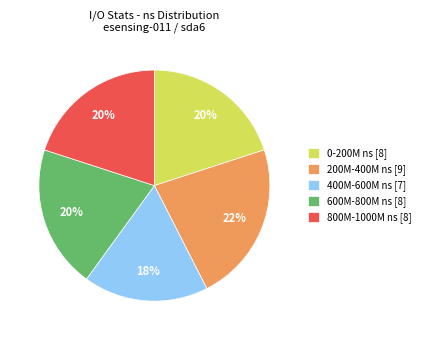

Is there a majority slice in this chart?

No